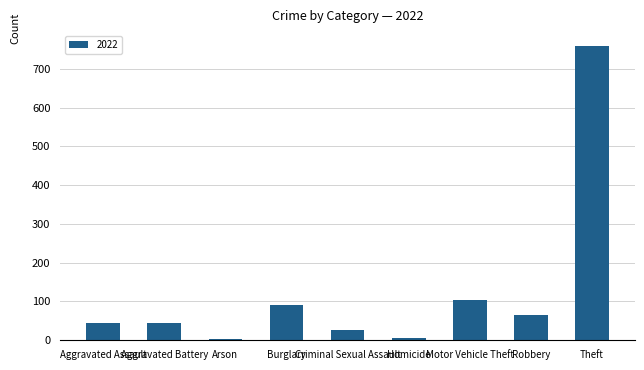

What is the label of the 9th bar from the right?

Aggravated Assault